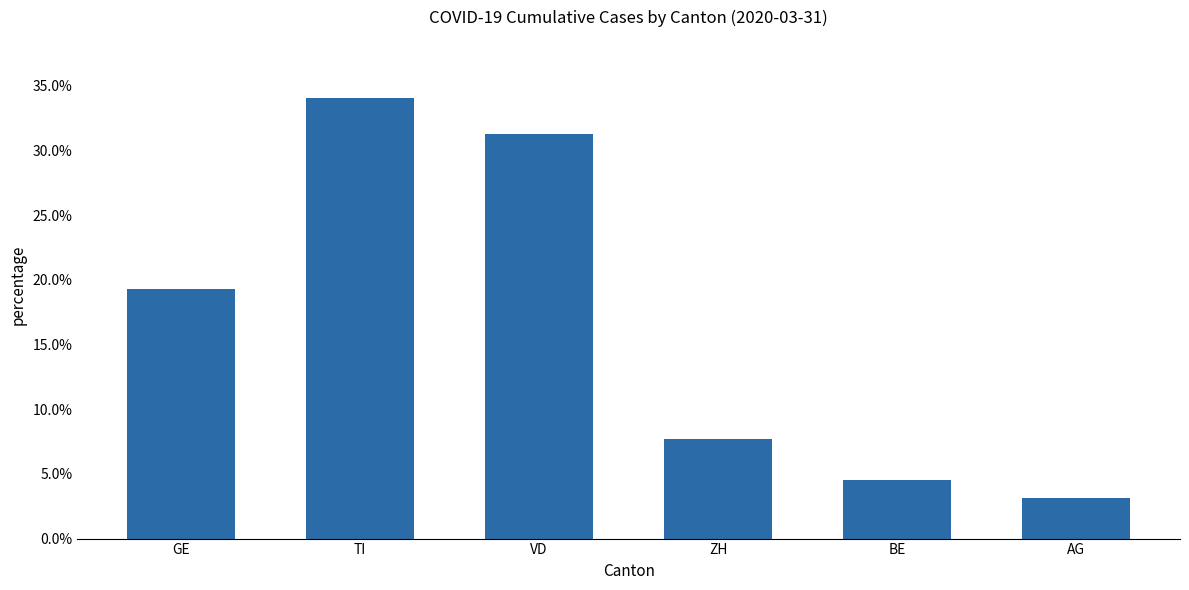

Rank the categories by value from lowest to highest.

AG, BE, ZH, GE, VD, TI